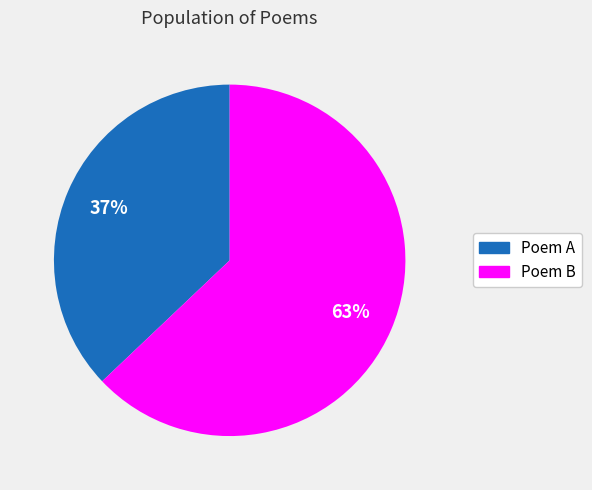

Is the sum of Poem B and Poem A greater than half?

Yes